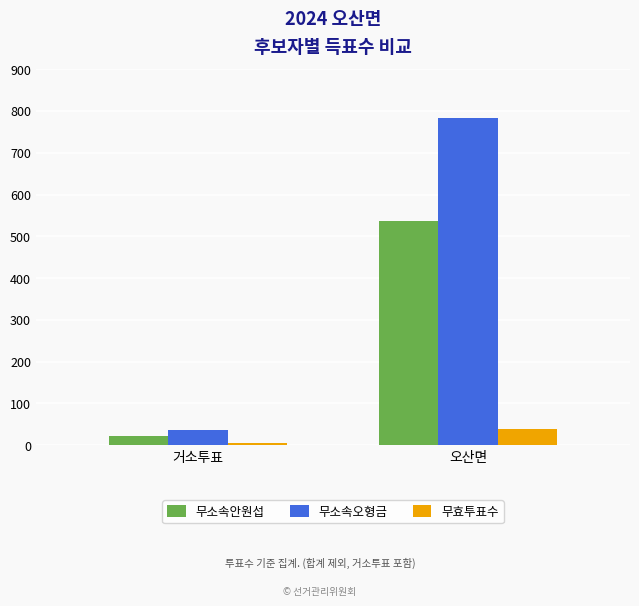

Between 거소투표 and 오산면, which series saw the biggest shift?

무소속오형금